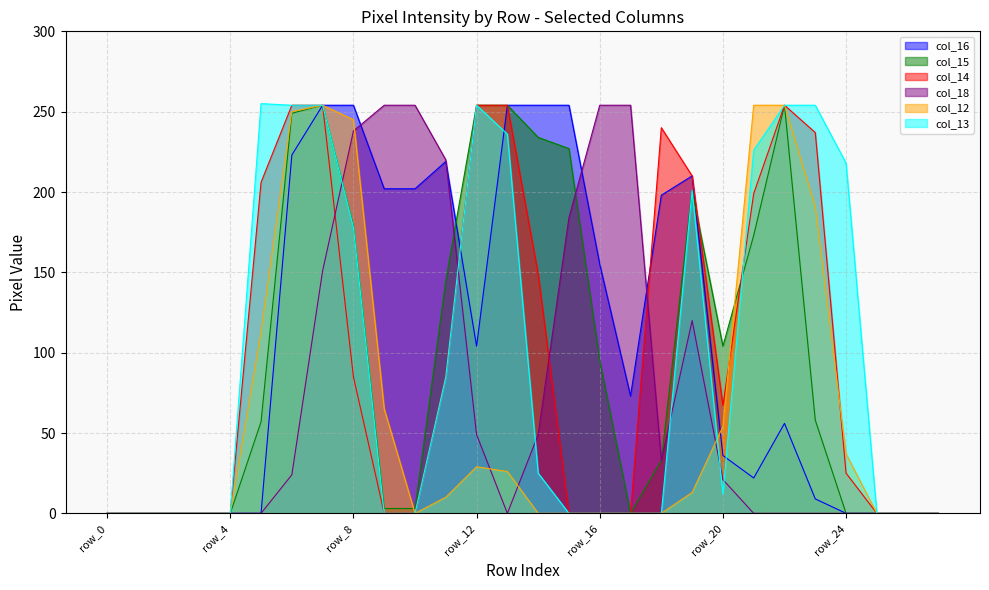

Where is the first local minimum for col_16?

row_12